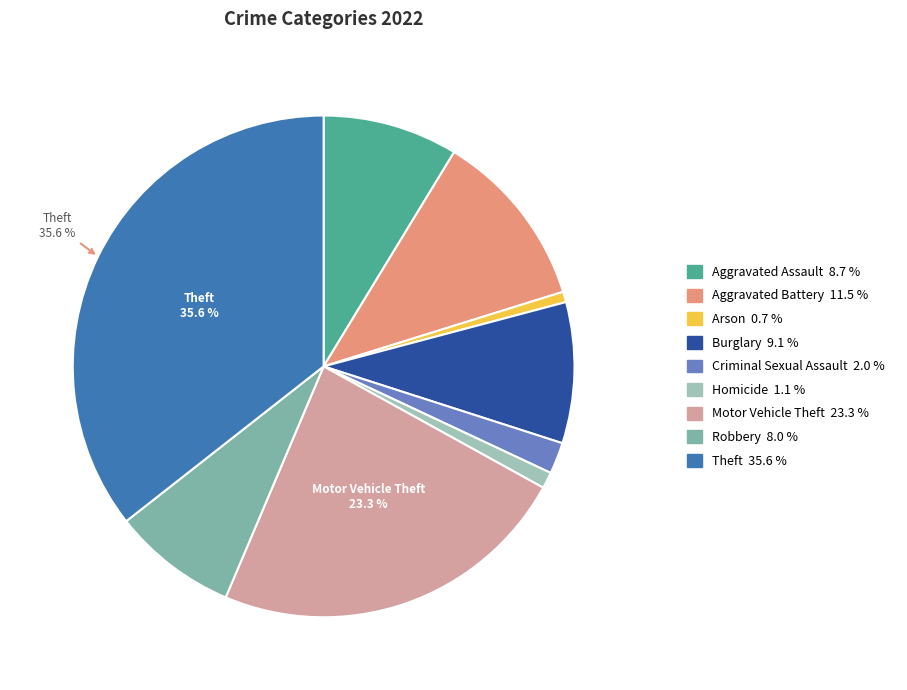

Is the sum of Theft and Criminal Sexual Assault greater than half?

No